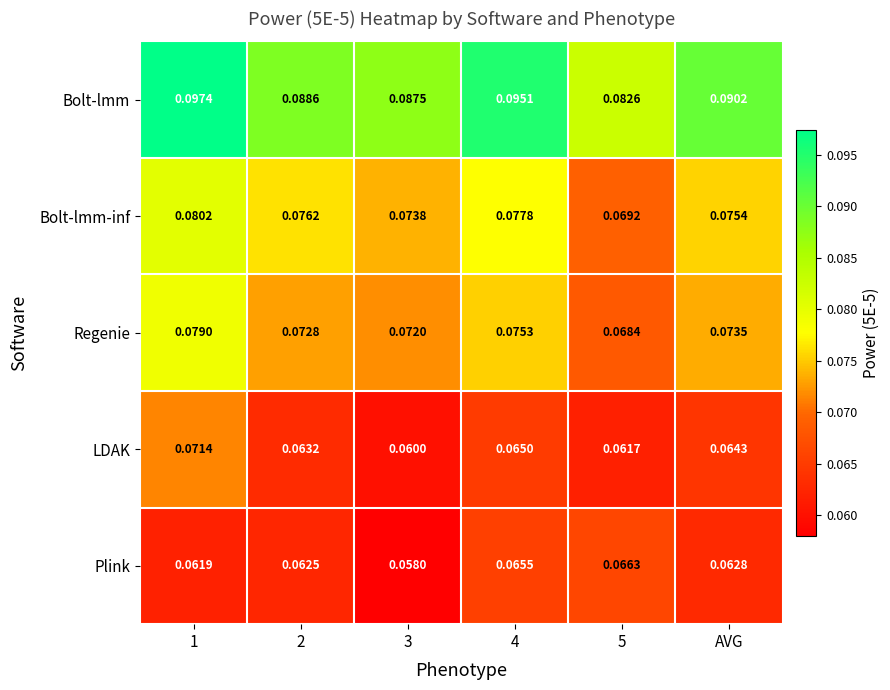

Which series has the largest total across all categories?

Bolt-lmm